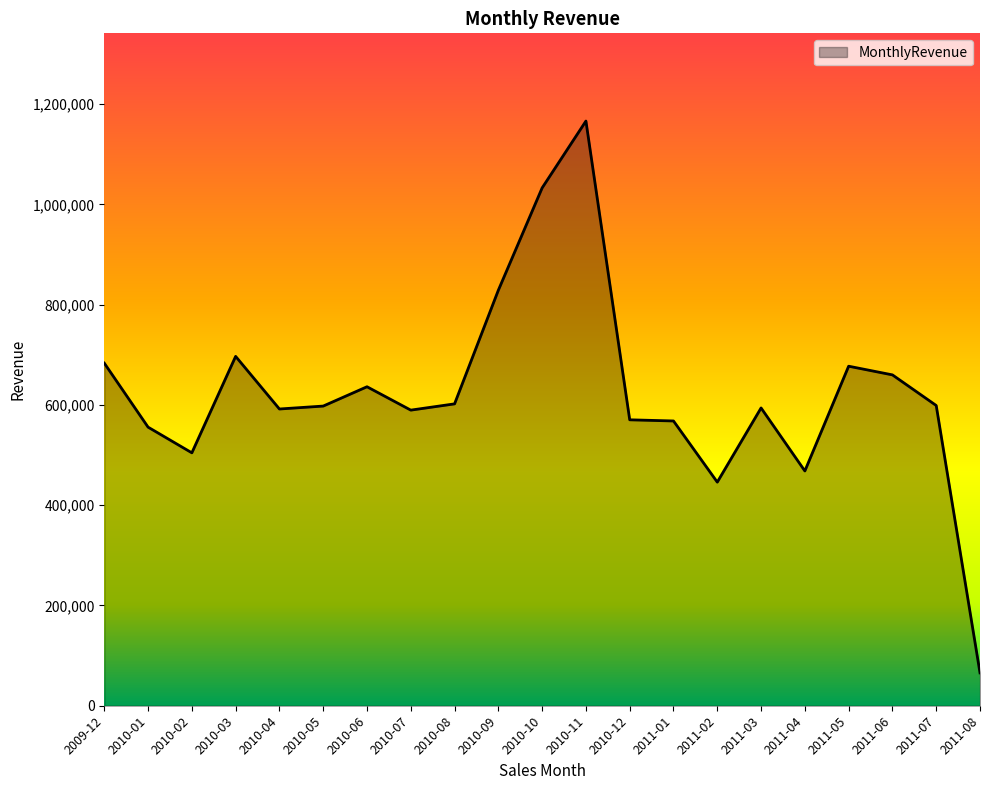

How many categories are shown in the chart?

21